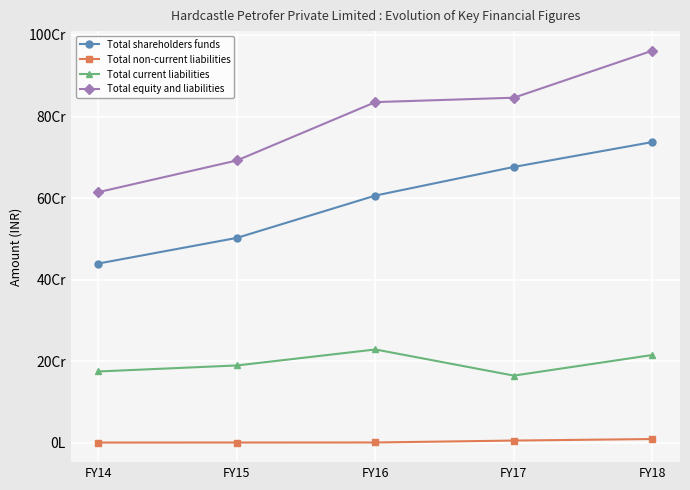

True or false: Total non-current liabilities has a value of 196600 at FY14.

False